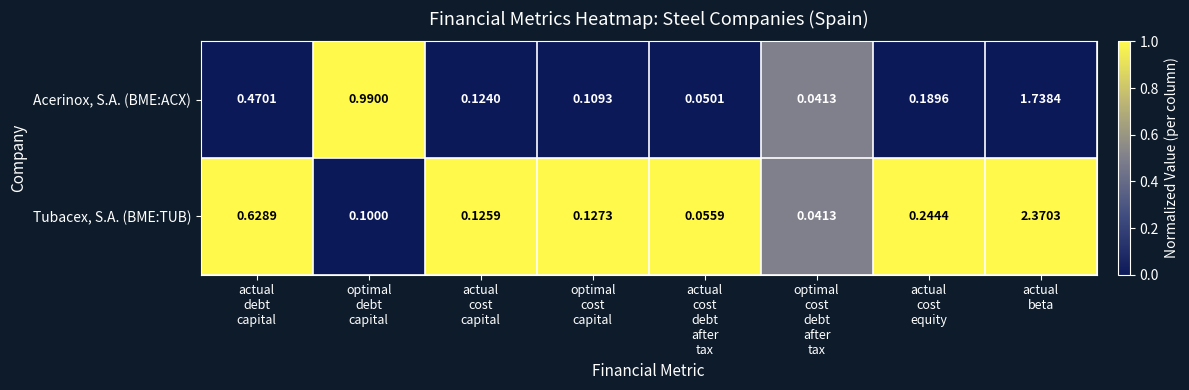

Which series has the largest range (max minus min)?

Tubacex, S.A. (BME:TUB)